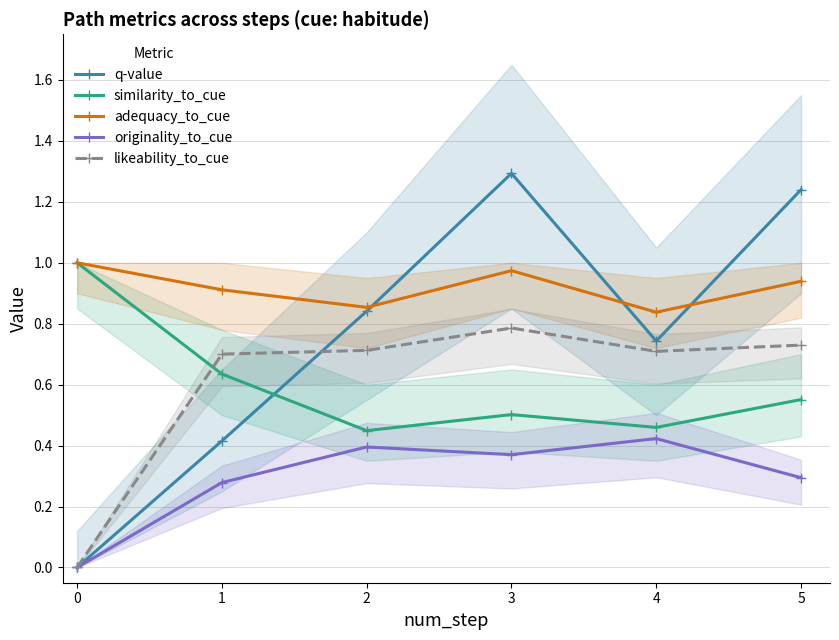

Reading left to right, transcribe all the data shown in this chart.

q-value: 0=0.0	1=0.4	2=0.8	3=1.3	4=0.7	5=1.2
similarity_to_cue: 0=1.0	1=0.6	2=0.4	3=0.5	4=0.5	5=0.6
adequacy_to_cue: 0=1.0	1=0.9	2=0.9	3=1.0	4=0.8	5=0.9
originality_to_cue: 0=0.0	1=0.3	2=0.4	3=0.4	4=0.4	5=0.3
likeability_to_cue: 0=0.0	1=0.7	2=0.7	3=0.8	4=0.7	5=0.7